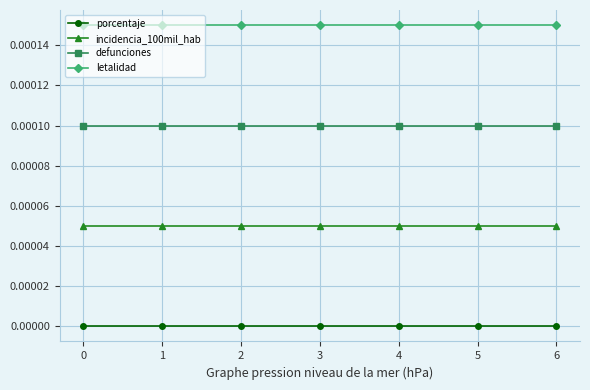

At how many categories does at least one series exceed 0?

7